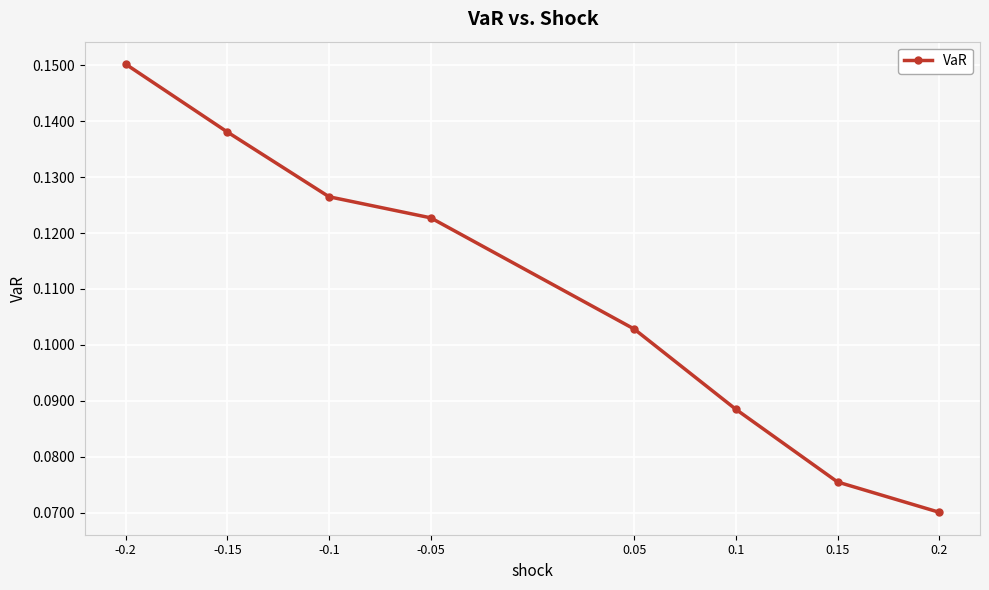

Is it true that the value at -0.15 is 0.2?

False